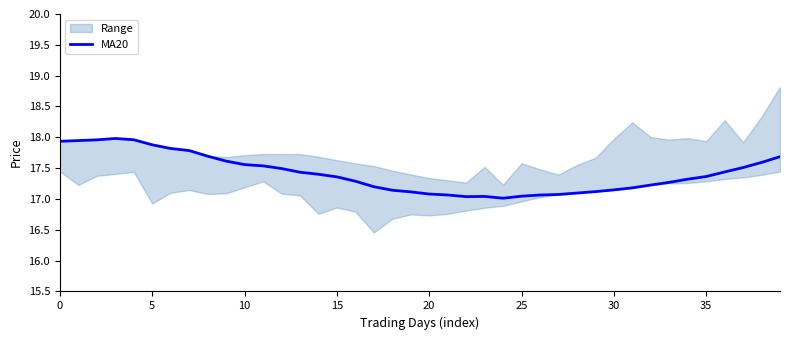

What is the maximum value for MA20?

18.0